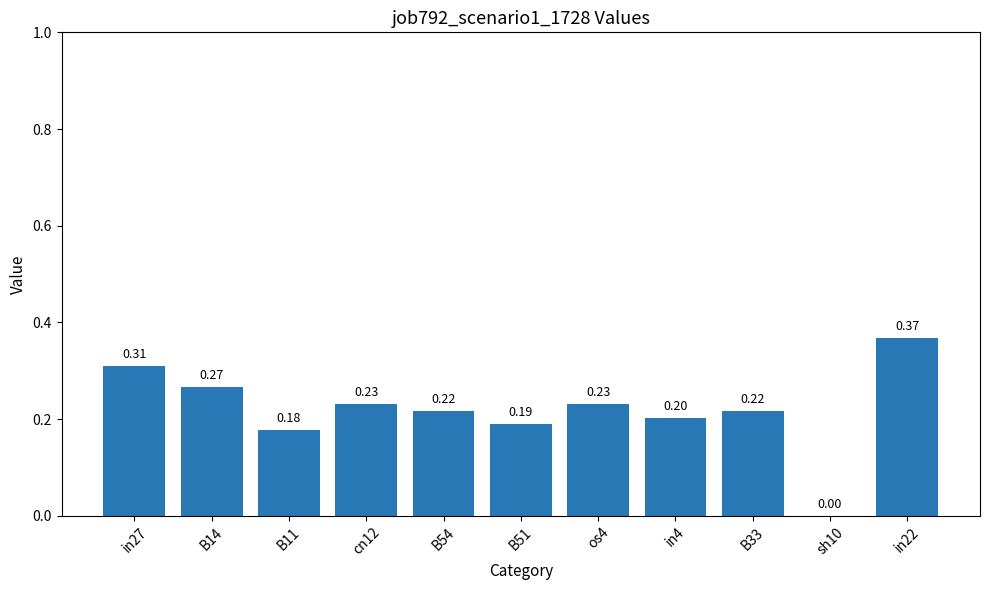

What is the sum of all values?

2.4